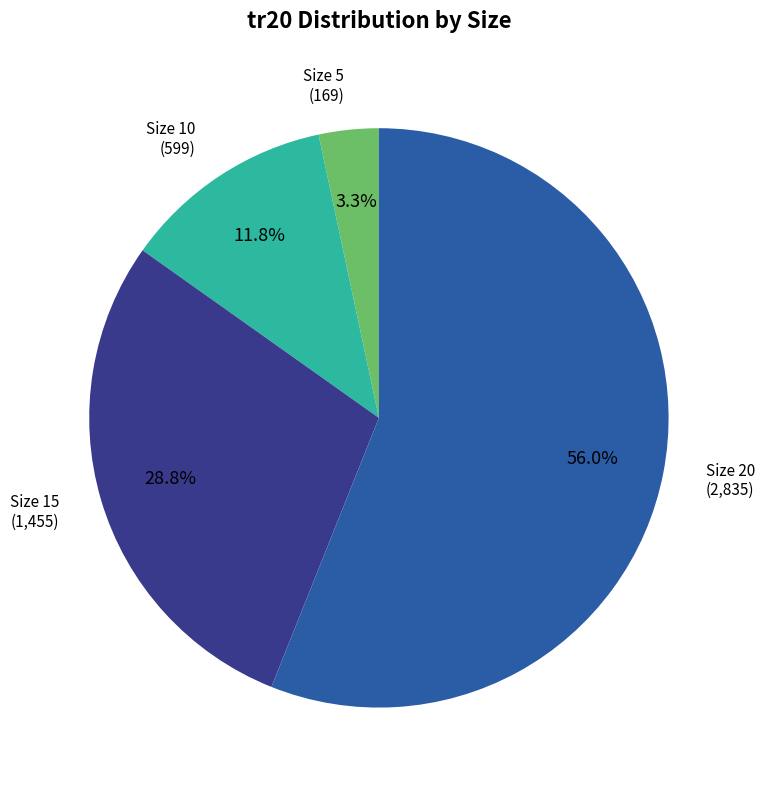

Which slice is the largest?

Size 20